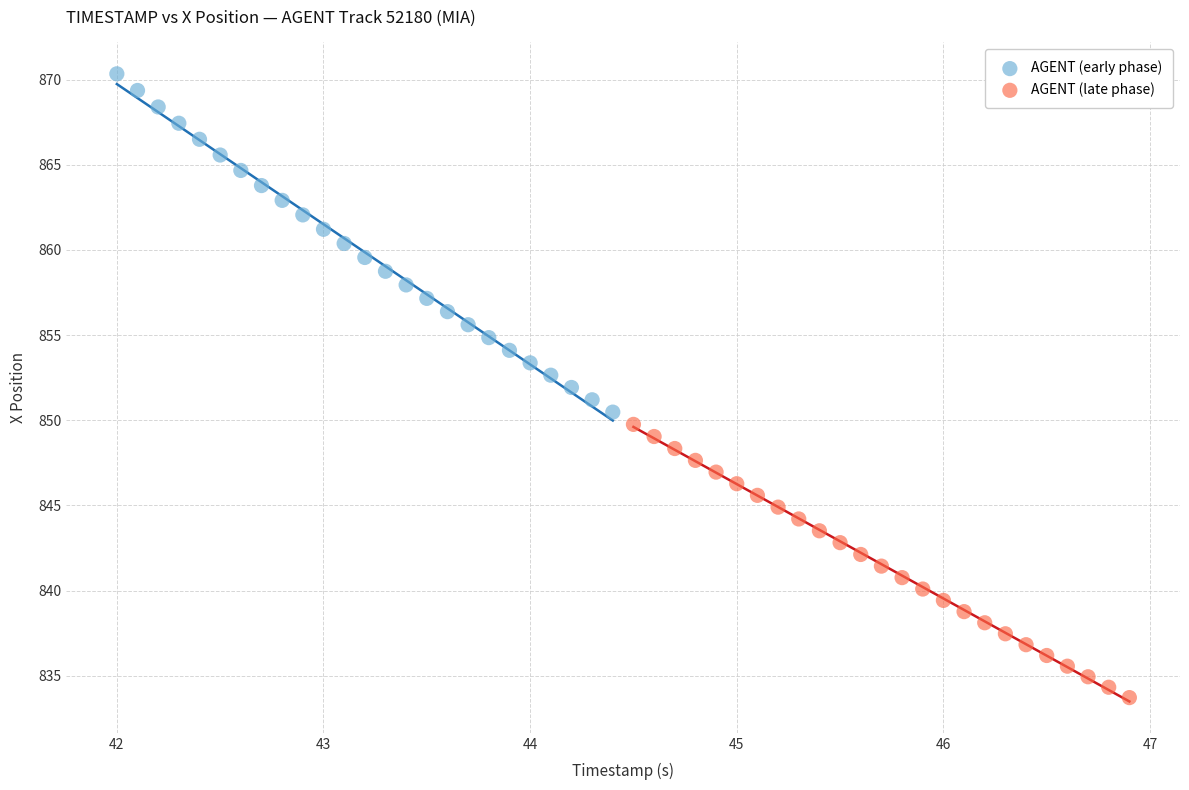

Which series reaches the maximum Y coordinate?

AGENT (early phase)